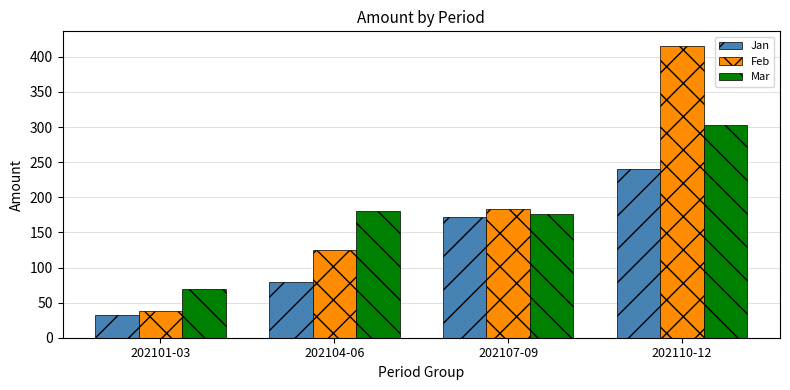

What is the label of the 4th bar from the right?

202101-03